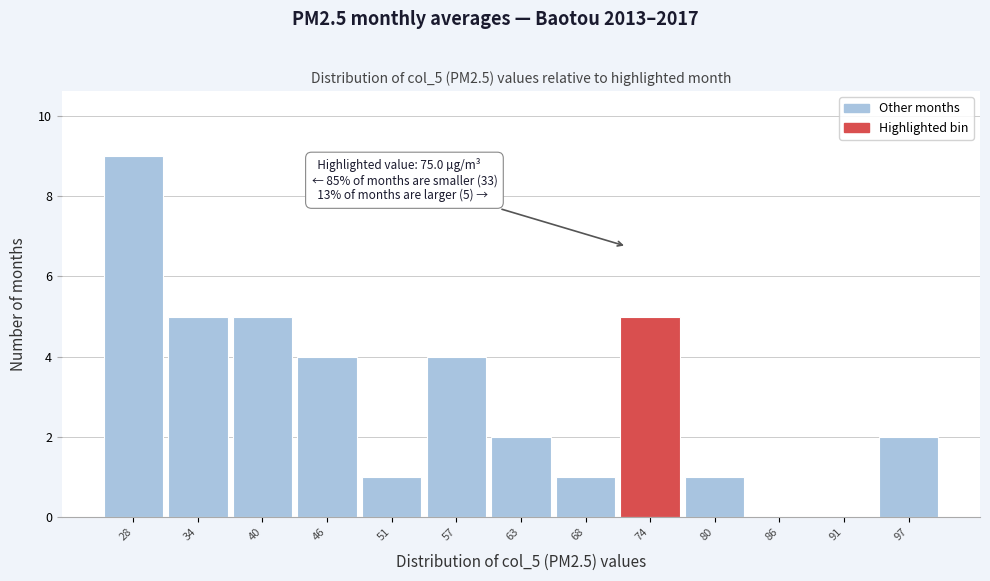

Reading right to left, what are all the values shown in this chart?

97=2	91=0	86=0	80=1	74=5	68=1	63=2	57=4	51=1	46=4	40=5	34=5	28=9